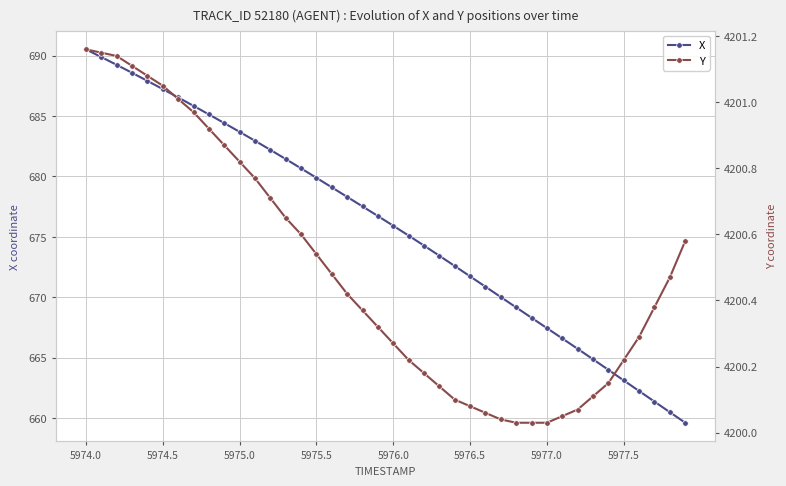

True or false: X has more than 2 points higher than both neighbors.

False